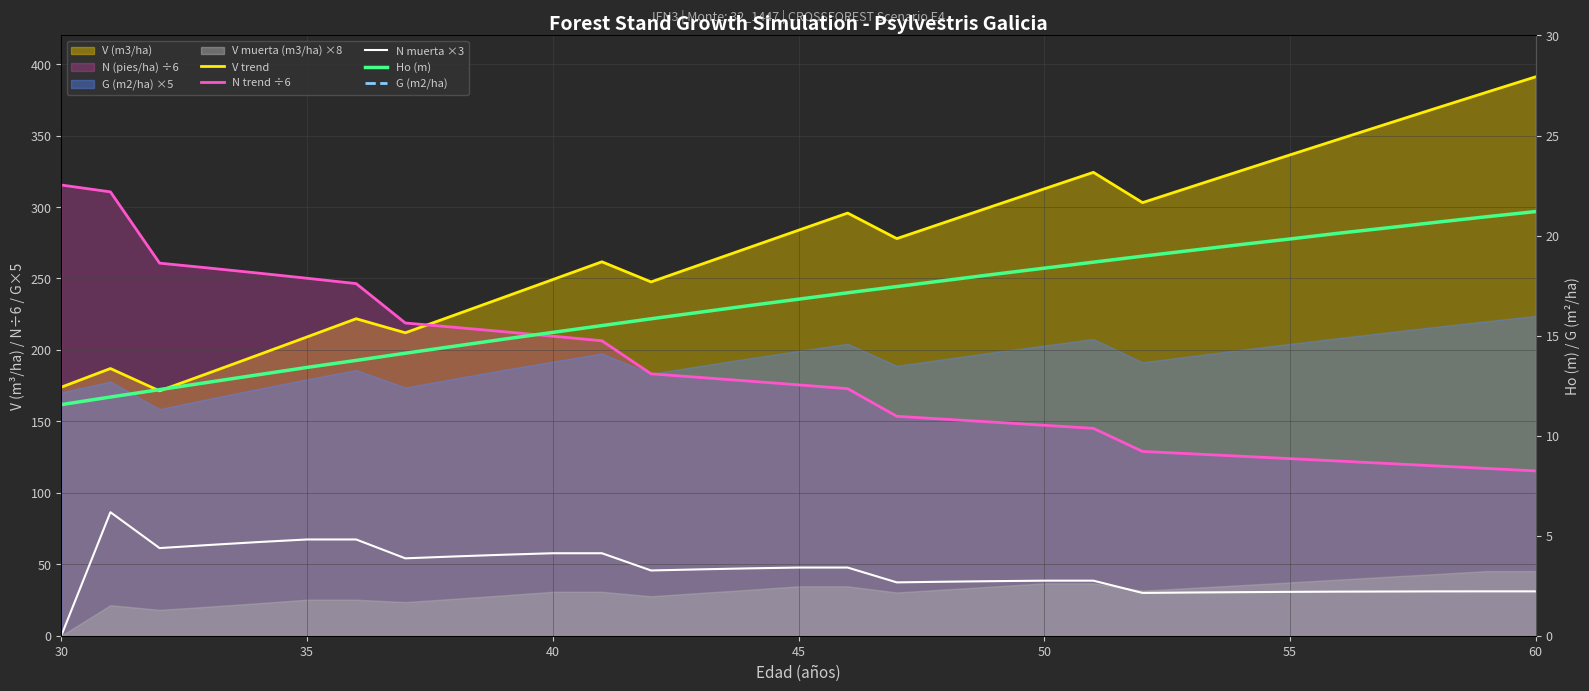

Reading left to right, extract all data points from this chart.

V trend: 173.9	187.0	171.3	183.8	196.4	209.1	221.8	212.0	224.3	236.8	249.2	261.6	247.6	259.6	271.7	283.7	295.8	277.9	289.5	301.1	312.7	324.2	303.1	314.2	325.3	336.4	347.5	358.5	369.4	380.3	391.1
N trend ÷6: 315.4	310.6	260.7	257.3	253.8	250.1	246.4	218.8	215.8	212.7	209.6	206.4	183.3	180.7	178.1	175.5	172.9	153.5	151.5	149.4	147.2	145.1	128.9	127.3	125.6	123.9	122.2	120.5	118.8	117.0	115.3
N muerta ×3: 0.0	86.4	61.3	63.5	65.5	67.3	67.3	54.2	55.5	56.7	57.7	57.7	45.7	46.4	47.1	47.7	47.7	37.3	37.8	38.2	38.5	38.5	29.9	30.2	30.5	30.7	30.8	30.9	31.0	31.0	31.0
Ho (m): 11.6	11.9	12.3	12.7	13.0	13.4	13.8	14.1	14.5	14.8	15.2	15.5	15.8	16.2	16.5	16.8	17.1	17.4	17.8	18.1	18.4	18.7	19.0	19.3	19.6	19.8	20.1	20.4	20.7	20.9	21.2
G (m2/ha): 34.0	35.6	31.7	33.1	34.5	35.9	37.2	34.7	36.0	37.2	38.4	39.5	36.7	37.8	38.8	39.9	40.9	37.8	38.7	39.7	40.6	41.5	38.3	39.1	40.0	40.8	41.7	42.5	43.2	44.0	44.8